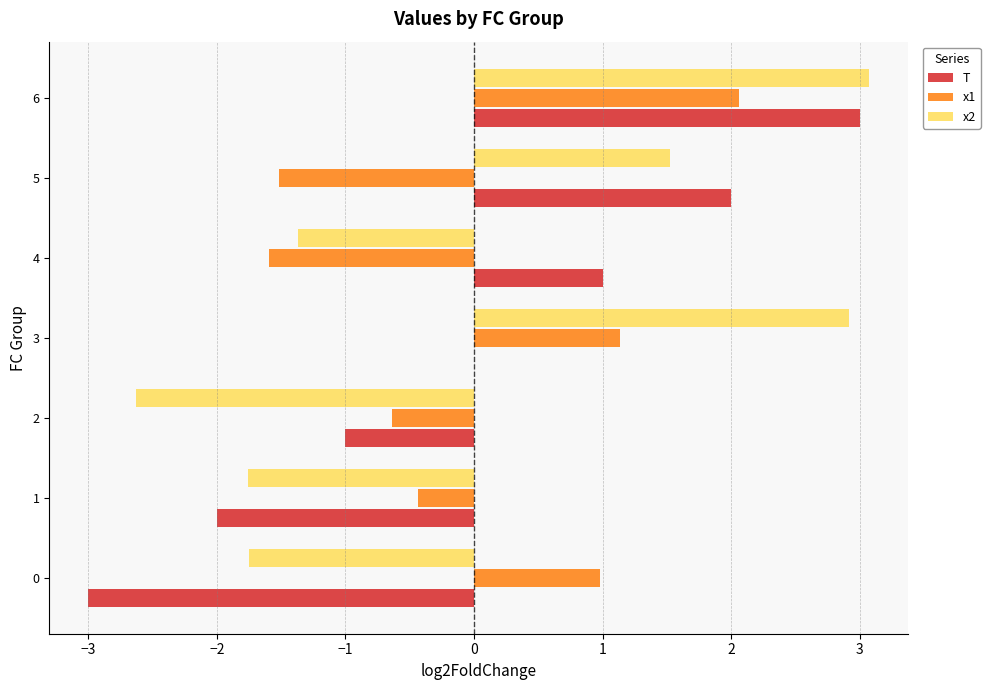

Count the T values in the range -2 to 2.

5